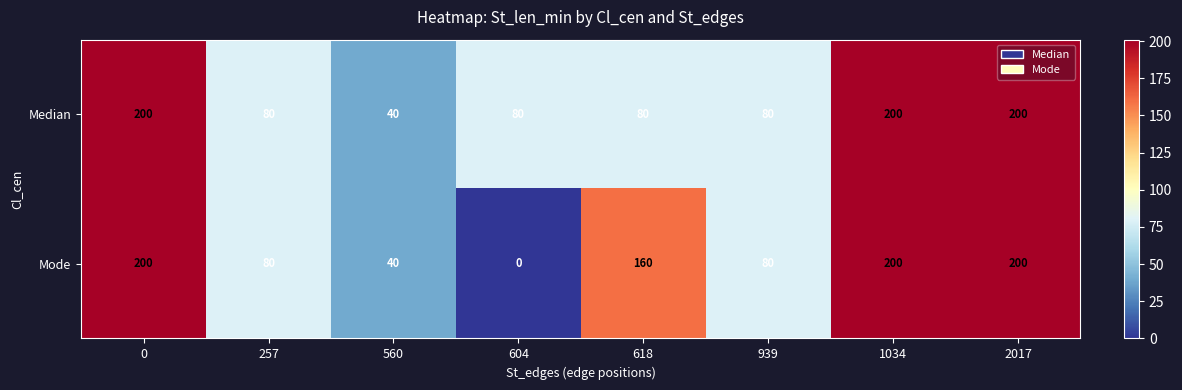

Count the number of categories in the chart.

8